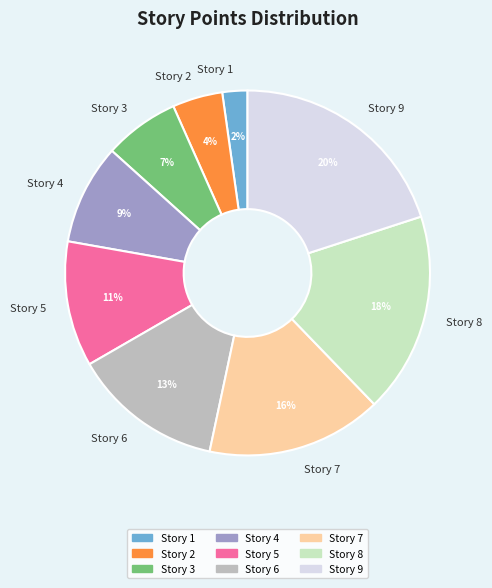

Does Story 7 account for over 50% of the chart?

No